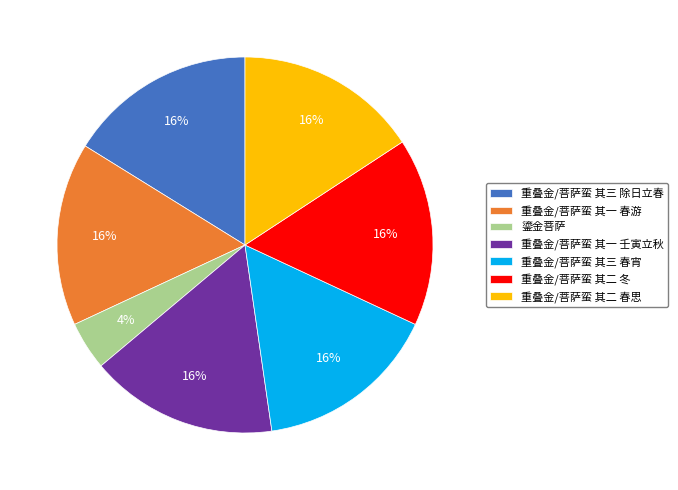

Do 鎏金菩萨 and 重叠金/菩萨蛮 其一 春游 together represent more than half of the pie?

No